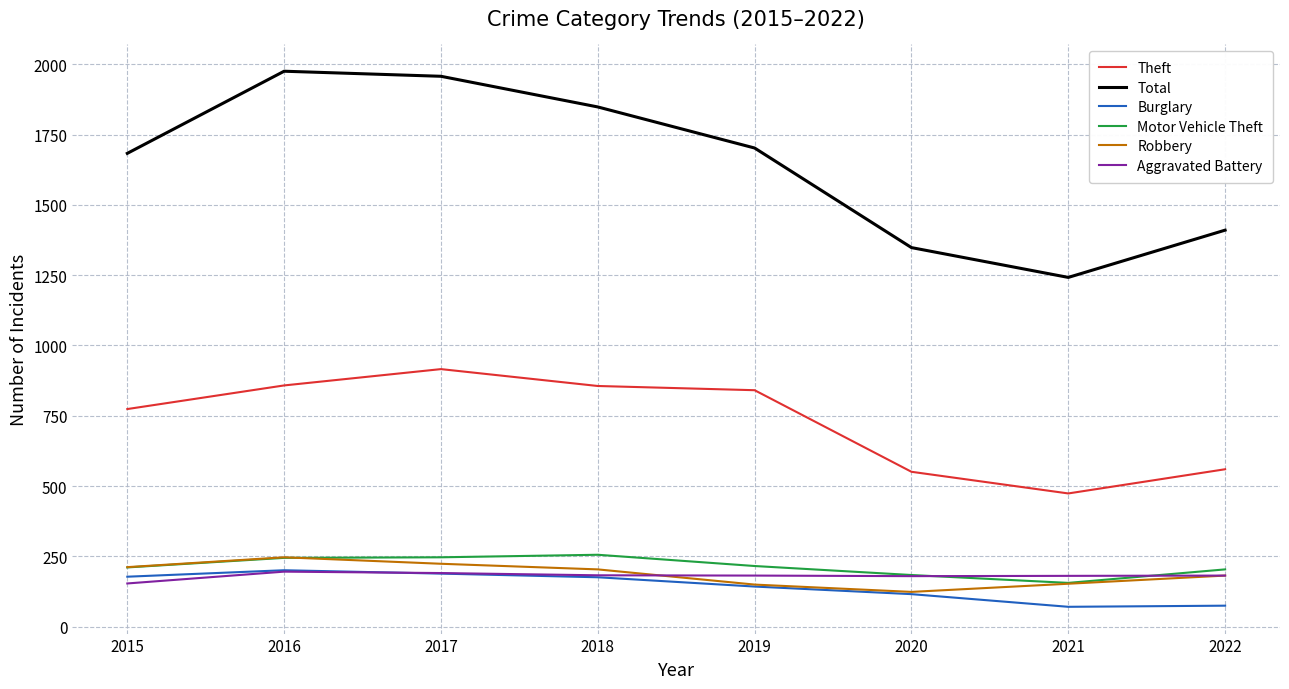

What is the difference between the Total values at 2019 and 2018?

146